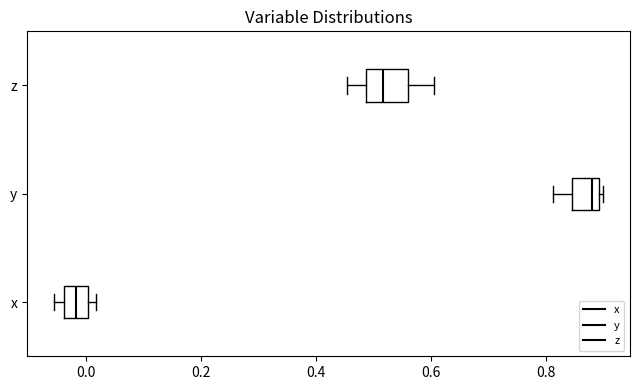

Comparing the boxes themselves (not the whiskers), which one is the widest?

z